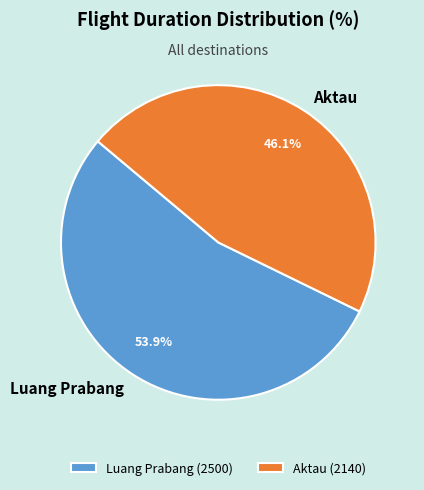

To the nearest percent, what percentage of the pie is Aktau?

46%